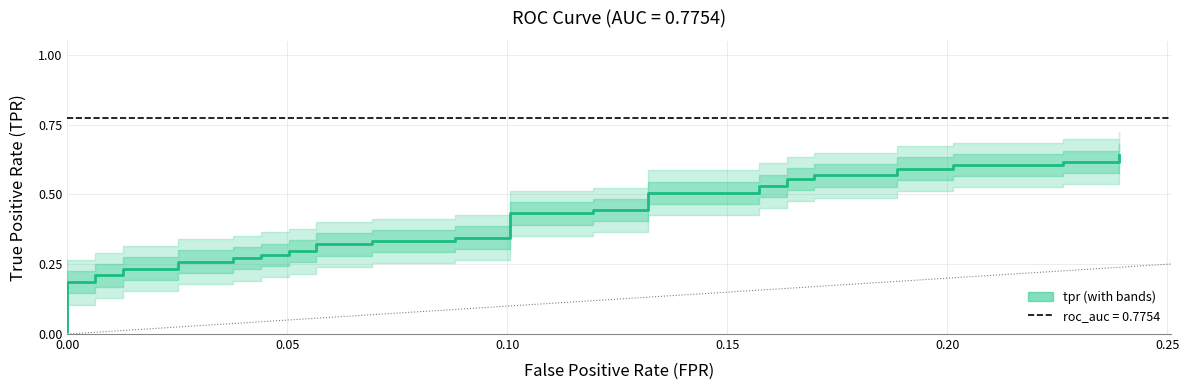

What is the difference between the second highest and minimum values?

0.6